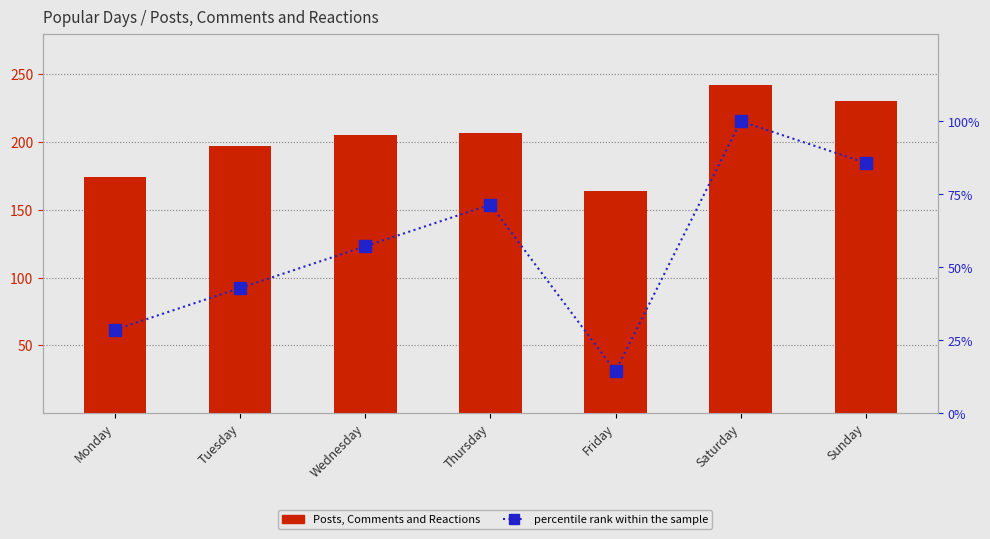

What is the total value across all series at Thursday?

278.4